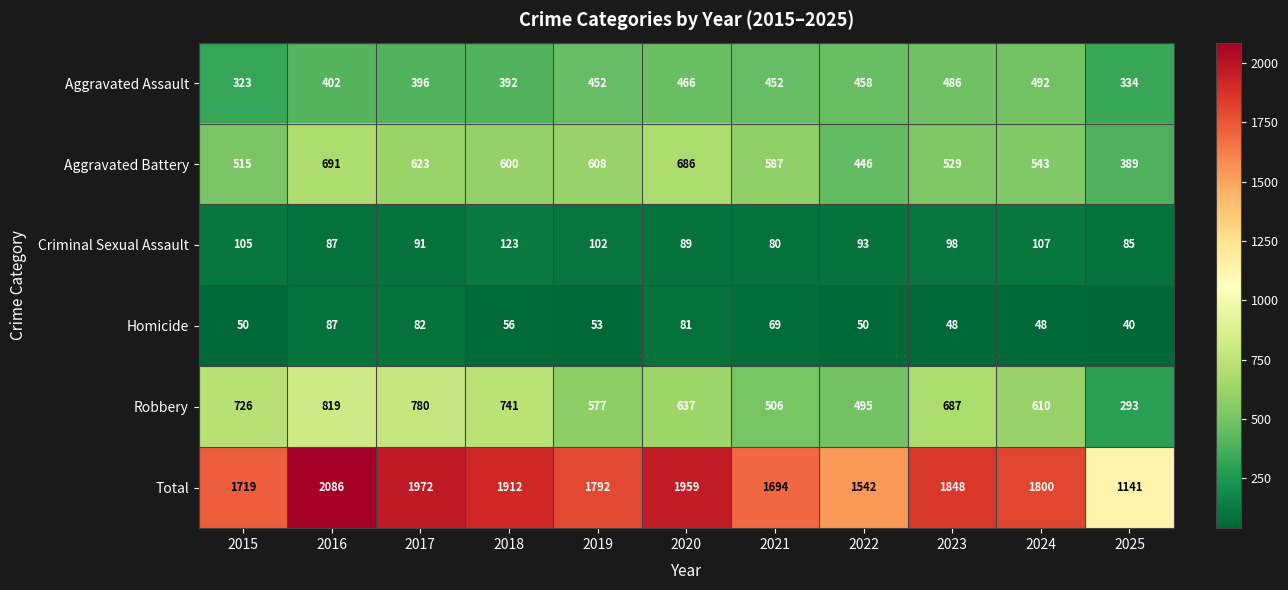

At 2021, list the series in order from largest to smallest.

Total, Aggravated Battery, Robbery, Aggravated Assault, Criminal Sexual Assault, Homicide